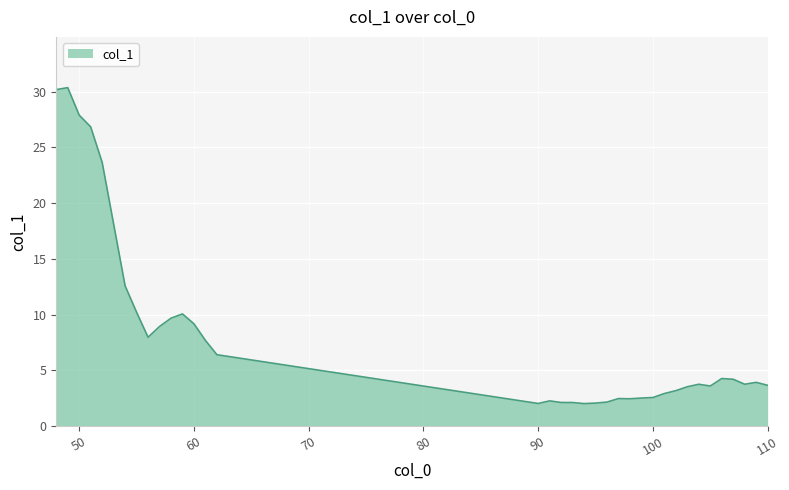

What is the difference between the maximum and minimum values?

28.3